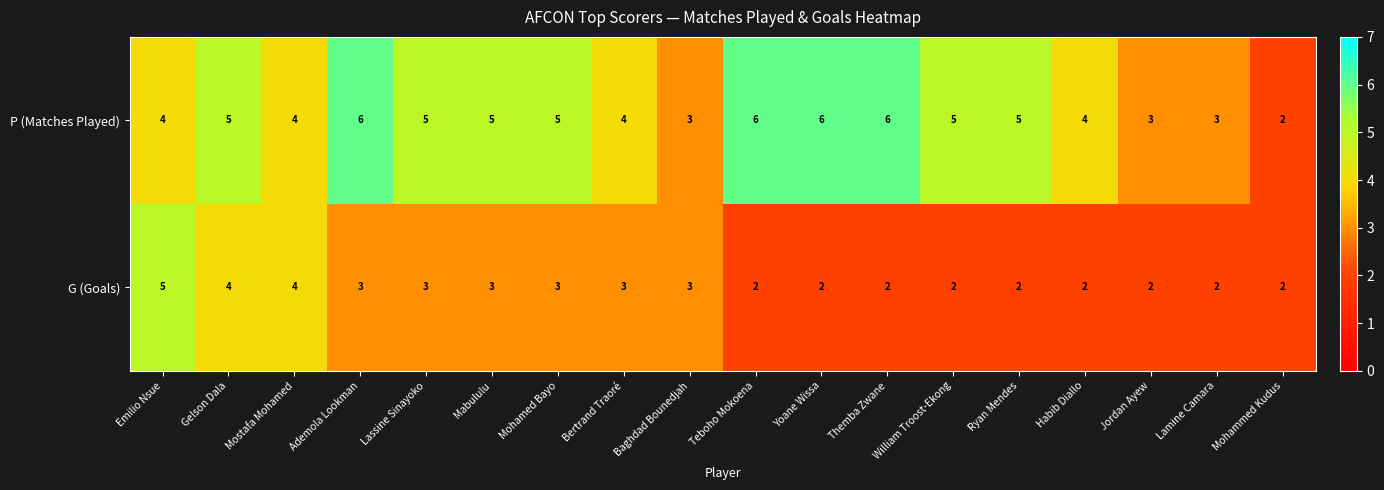

What is the approximate value of G (Goals) at Baghdad Bounedjah?

3